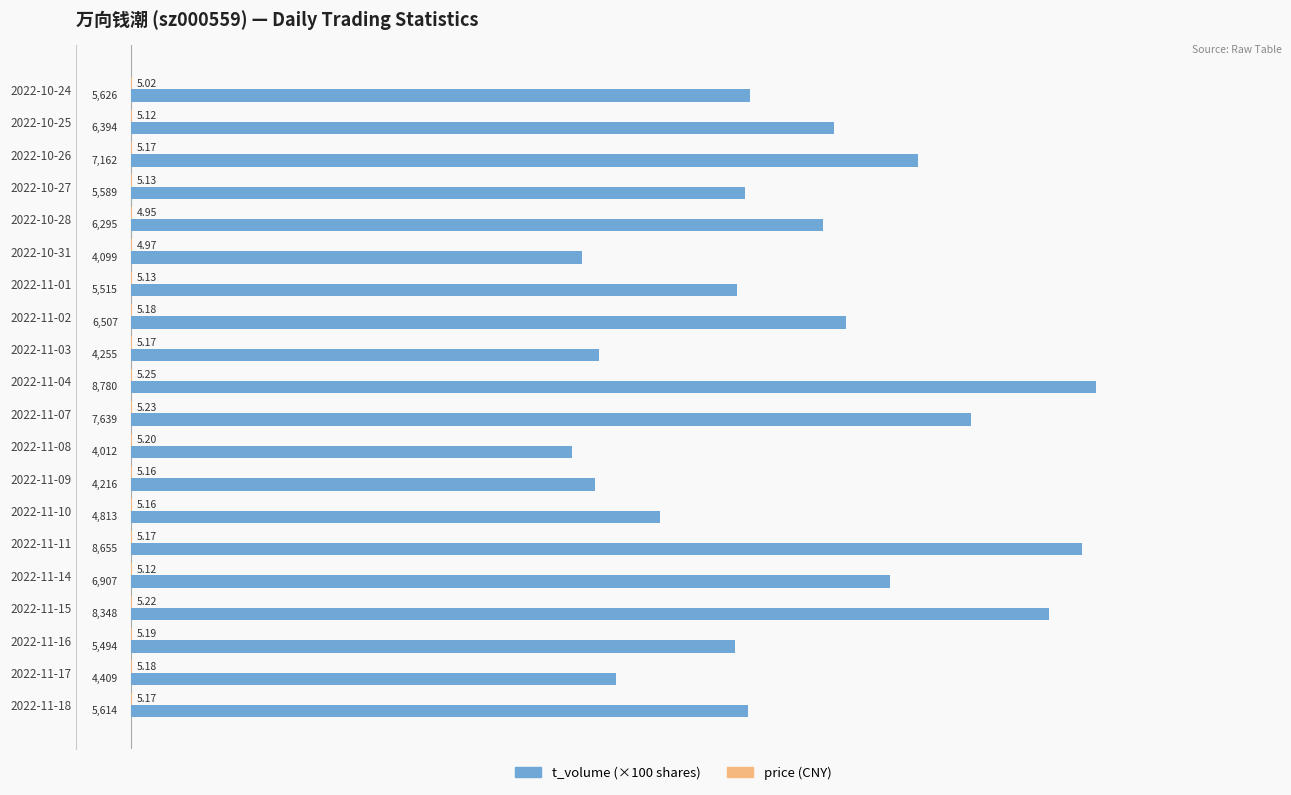

At which category is the sum across all series the highest?

2022-11-04